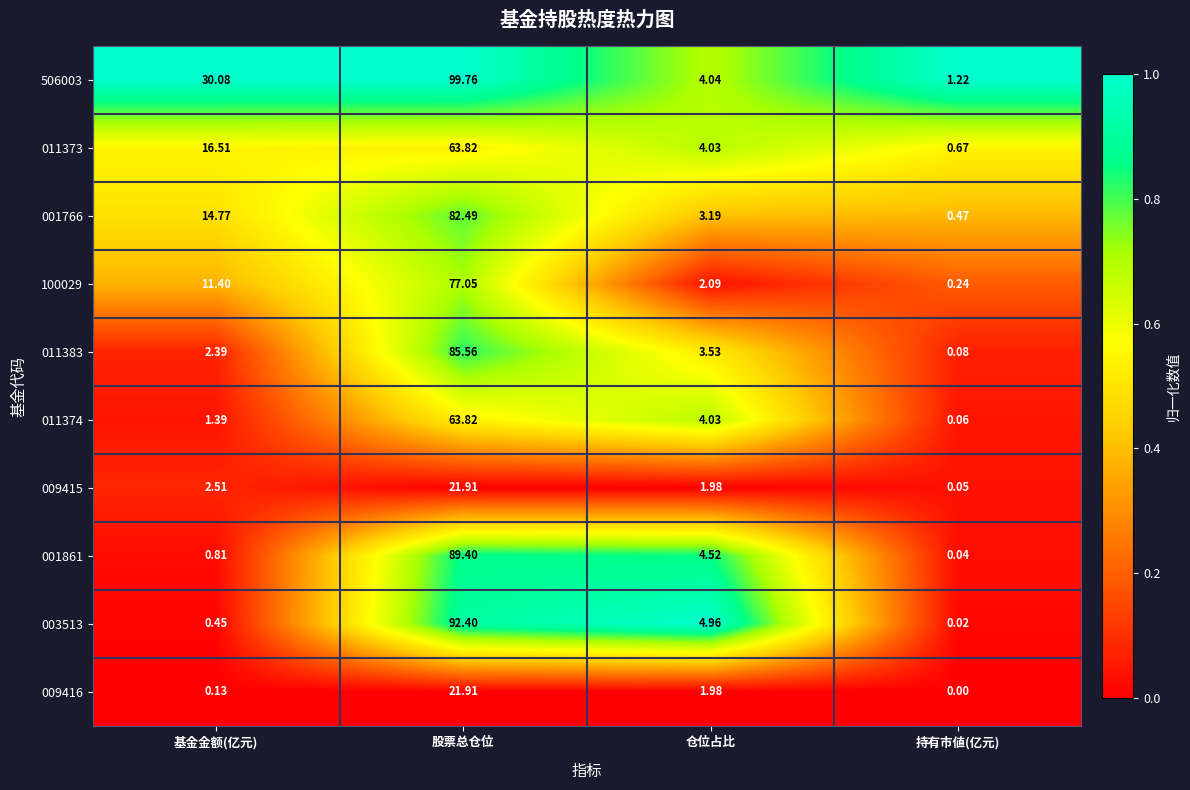

Which label corresponds to the largest value in the chart?

股票总仓位